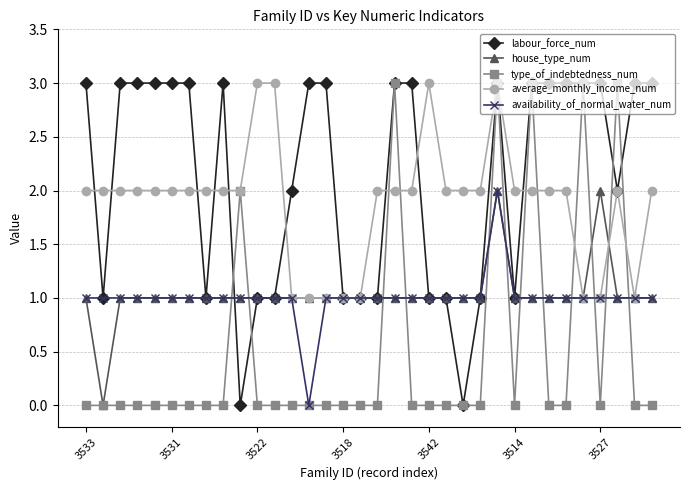

True or false: labour_force_num and house_type_num intersect in this chart.

True